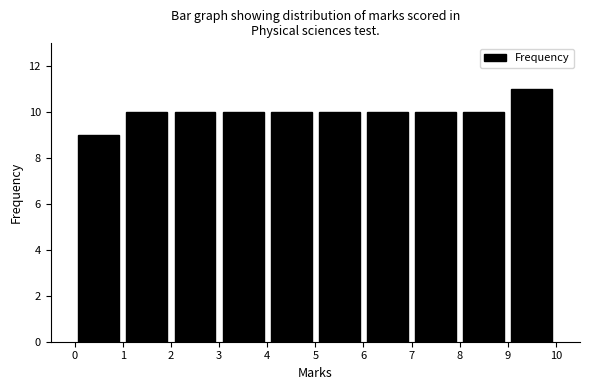

What is the height of the bar covering 9 to 10 on the x-axis? The values are not printed on the chart, so give them approximately, as read against the axis.

11